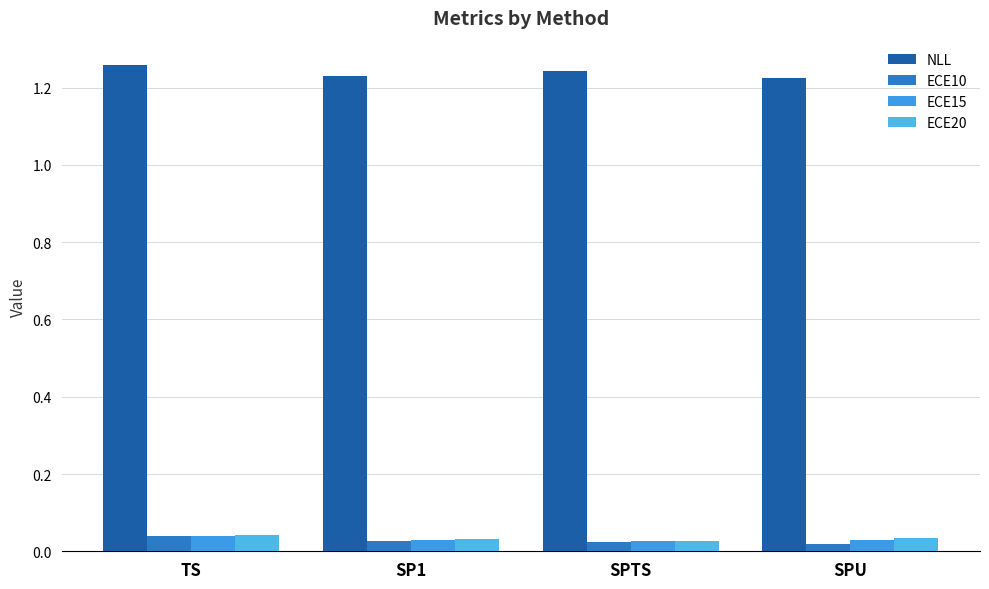

What is the total value across all series at SPU?

1.3